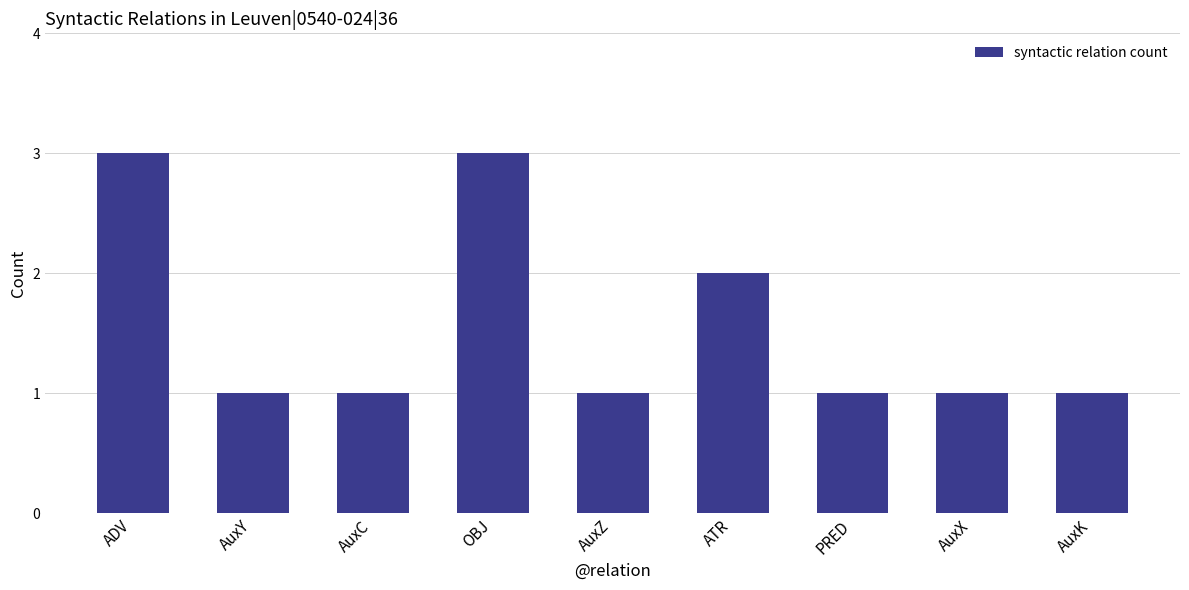

What is the sum of all values?

14